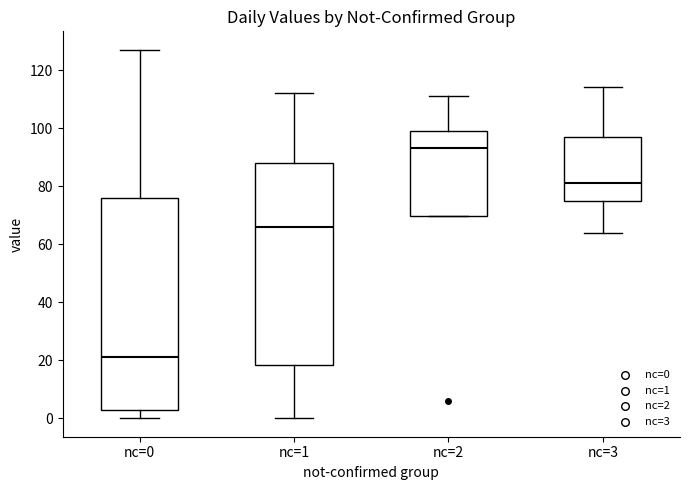

Reading left to right, transcribe this box plot: for each box, give where its median line is, the range the box spans, and where its two whiskers end, as read against the y-axis. The values are not printed on the chart, so give them approximately, as read against the axis.

nc=0: median 22, box 4 to 76, whiskers 0 to 128
nc=1: median 66, box 18 to 88, whiskers 0 to 112
nc=2: median 94, box 70 to 100, whiskers 70 to 112
nc=3: median 82, box 76 to 98, whiskers 64 to 114